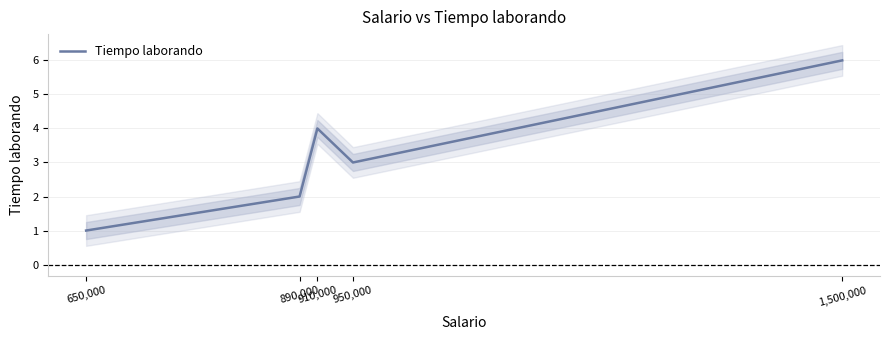

What is the change in value from 890,000 to 1,500,000?

+4